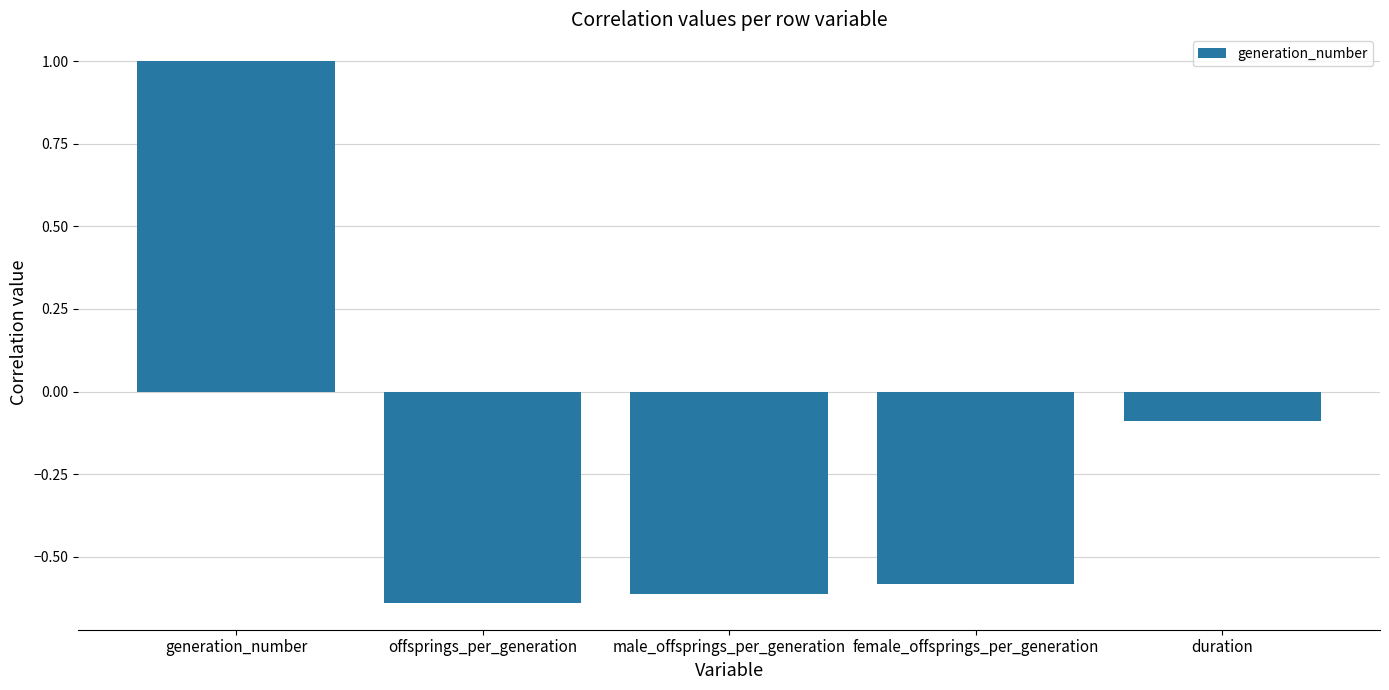

What is the greatest value displayed?

1.0